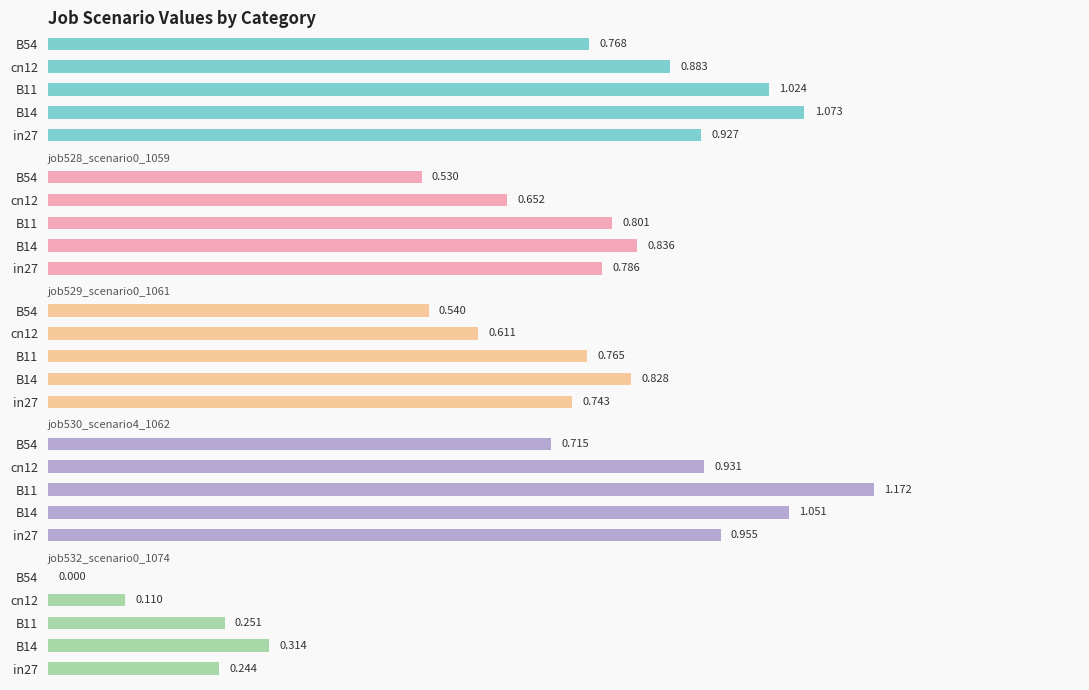

What is the average value of the job525_scenario2_1055 series?

0.9